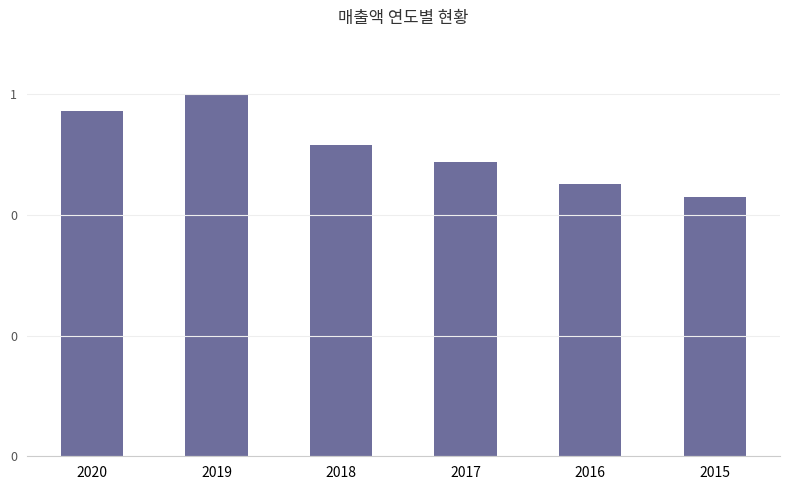

Does the chart contain any negative values?

No